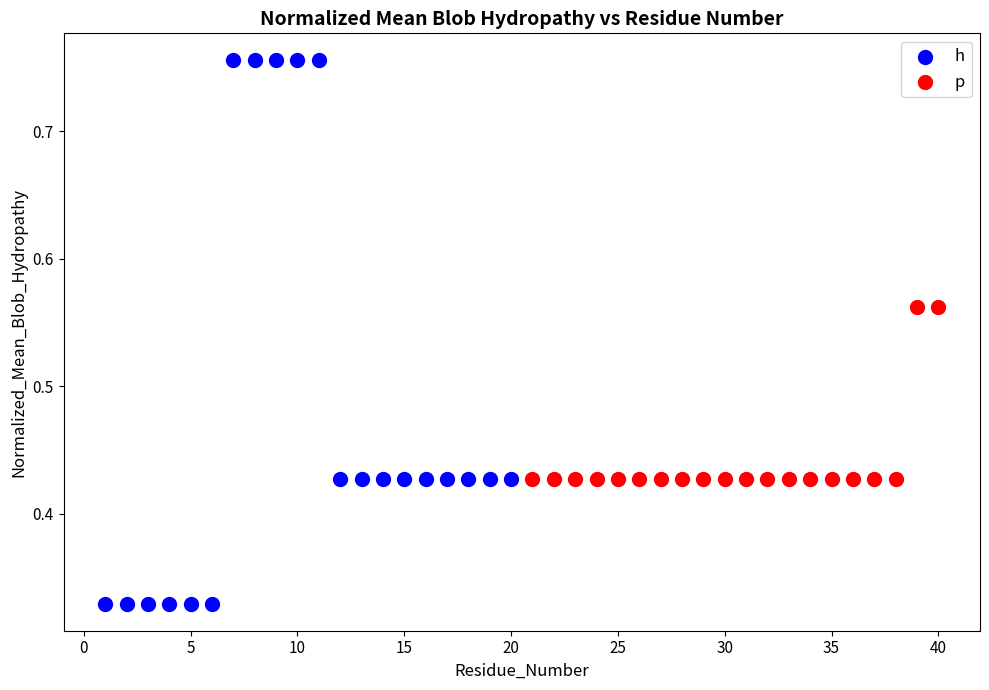

Which series reaches the maximum Y coordinate?

h